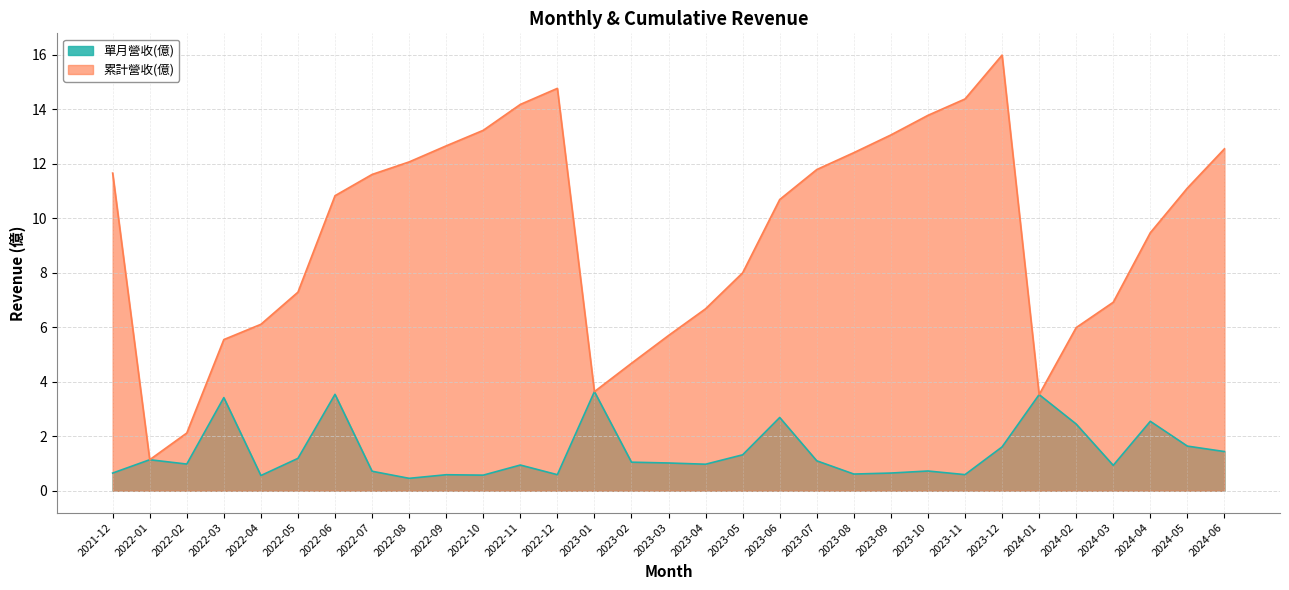

Reading left to right, what are all the values shown in this chart?

單月營收(億): 2021-12=0.7	2022-01=1.1	2022-02=1.0	2022-03=3.4	2022-04=0.6	2022-05=1.2	2022-06=3.5	2022-07=0.7	2022-08=0.5	2022-09=0.6	2022-10=0.6	2022-11=0.9	2022-12=0.6	2023-01=3.6	2023-02=1.1	2023-03=1.0	2023-04=1.0	2023-05=1.3	2023-06=2.7	2023-07=1.1	2023-08=0.6	2023-09=0.7	2023-10=0.7	2023-11=0.6	2023-12=1.6	2024-01=3.5	2024-02=2.5	2024-03=0.9	2024-04=2.5	2024-05=1.6	2024-06=1.4
累計營收(億): 2021-12=11.7	2022-01=1.1	2022-02=2.1	2022-03=5.5	2022-04=6.1	2022-05=7.3	2022-06=10.8	2022-07=11.6	2022-08=12.1	2022-09=12.7	2022-10=13.2	2022-11=14.2	2022-12=14.8	2023-01=3.6	2023-02=4.7	2023-03=5.7	2023-04=6.7	2023-05=8.0	2023-06=10.7	2023-07=11.8	2023-08=12.4	2023-09=13.1	2023-10=13.8	2023-11=14.4	2023-12=16.0	2024-01=3.5	2024-02=6.0	2024-03=6.9	2024-04=9.5	2024-05=11.1	2024-06=12.6